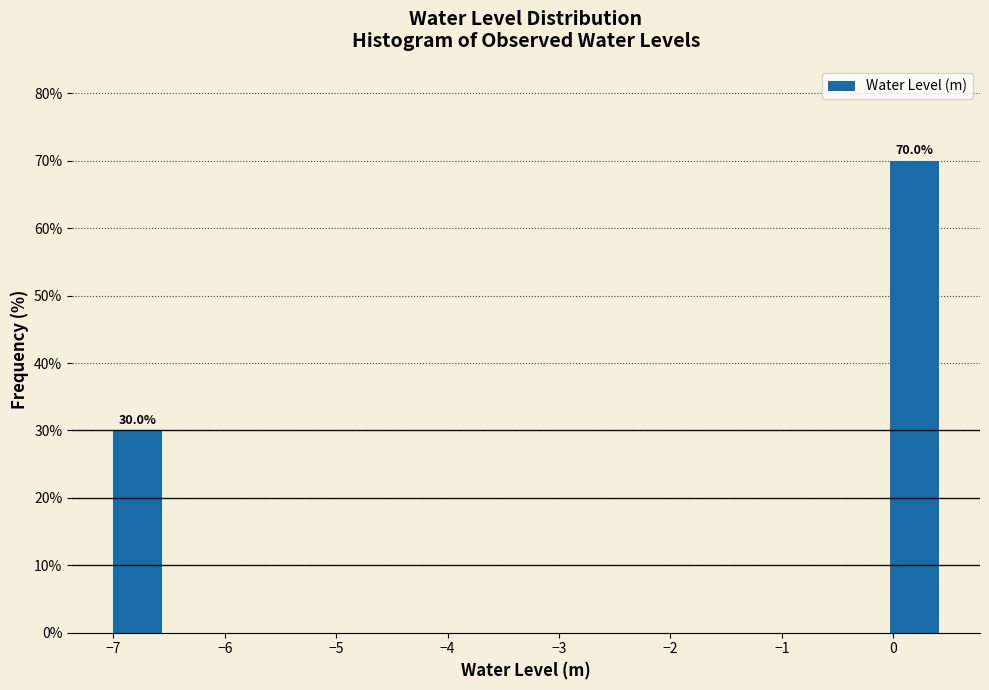

Over which range of the x-axis is the bar tallest?

0.0 to 0.4